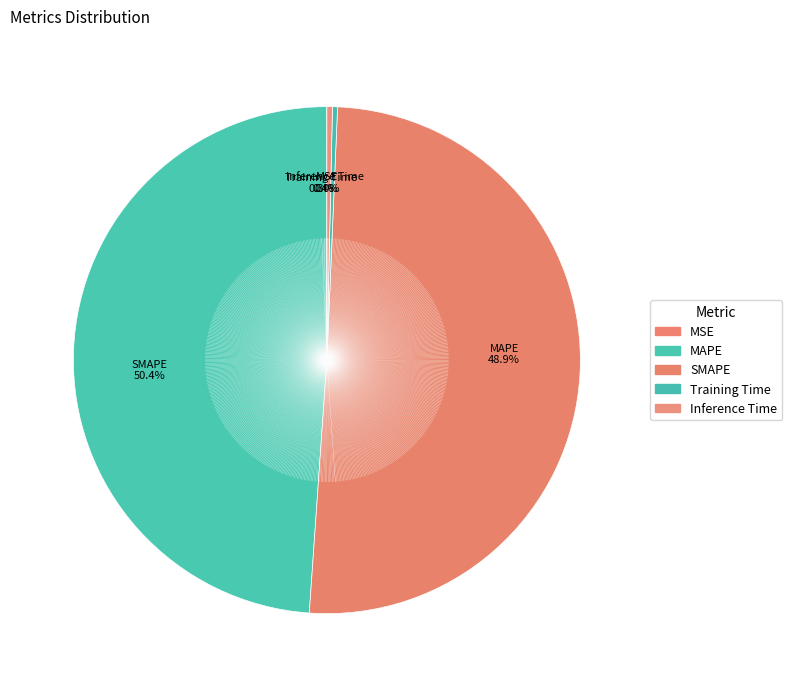

Between MSE and MAPE, which is larger?

MAPE